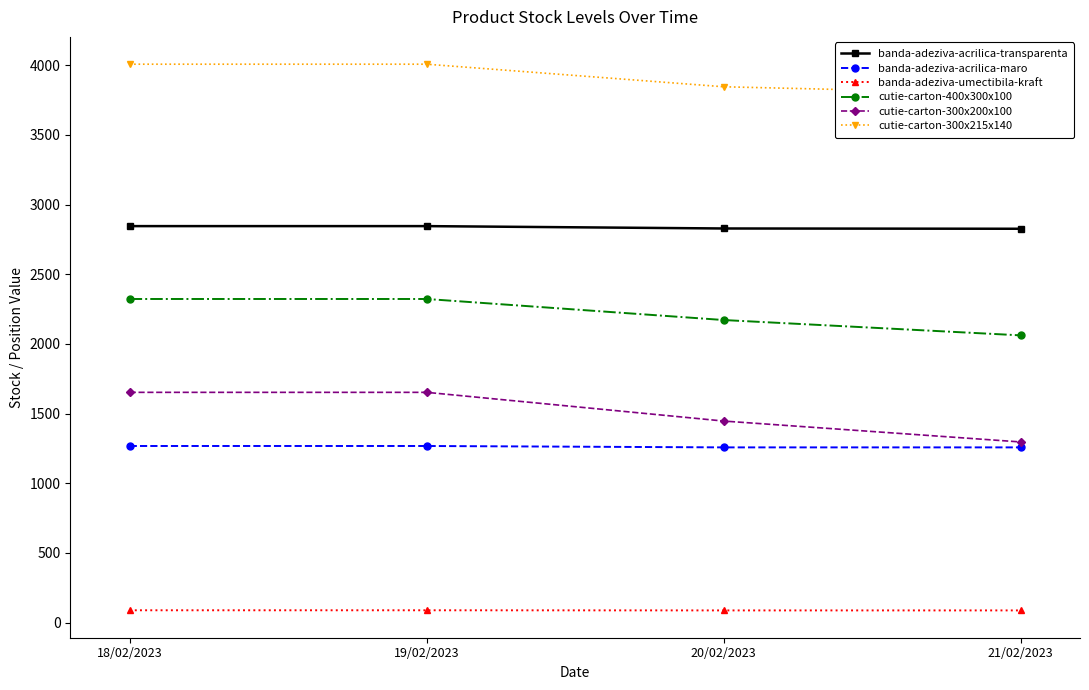

Rank the categories by cutie-carton-300x200x100 value from highest to lowest.

18/02/2023, 19/02/2023, 20/02/2023, 21/02/2023